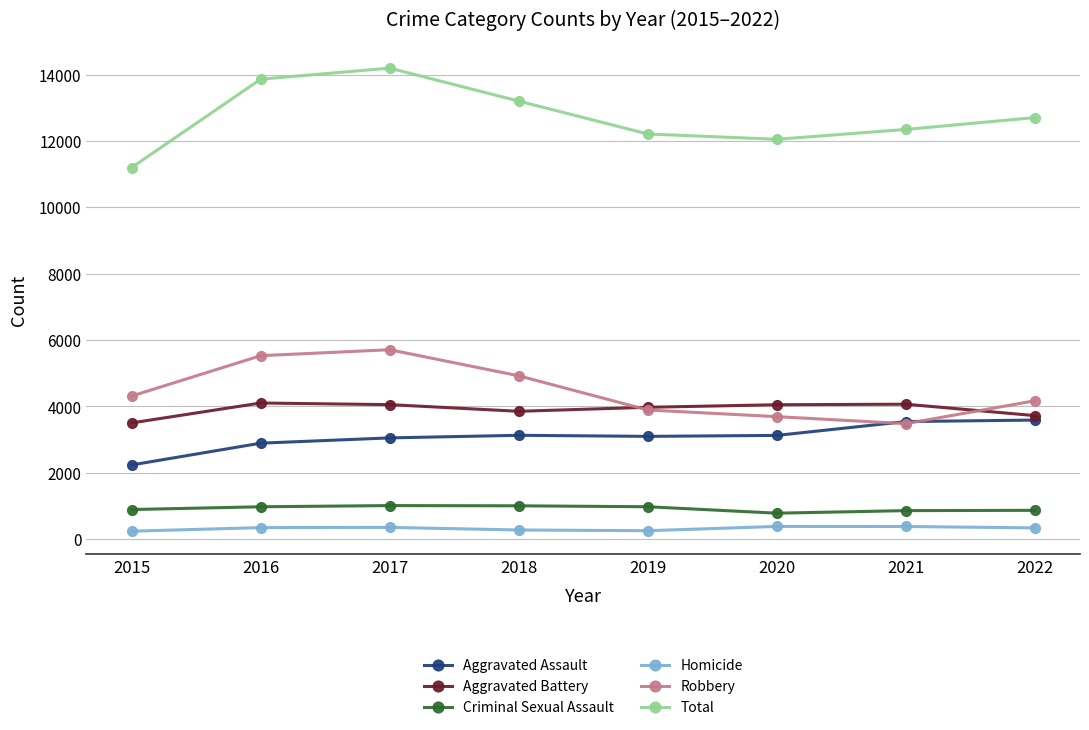

Is this an area chart (filled region under the line)?

No